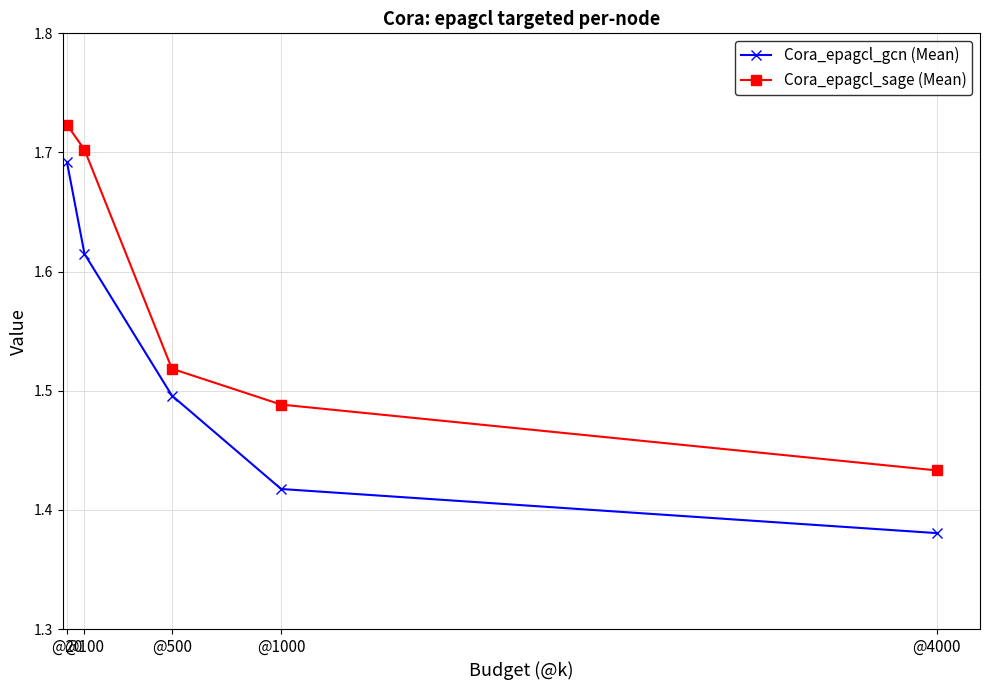

Is the value of Cora_epagcl_gcn (Mean) at @20 greater than the value of Cora_epagcl_sage (Mean) at @20?

No